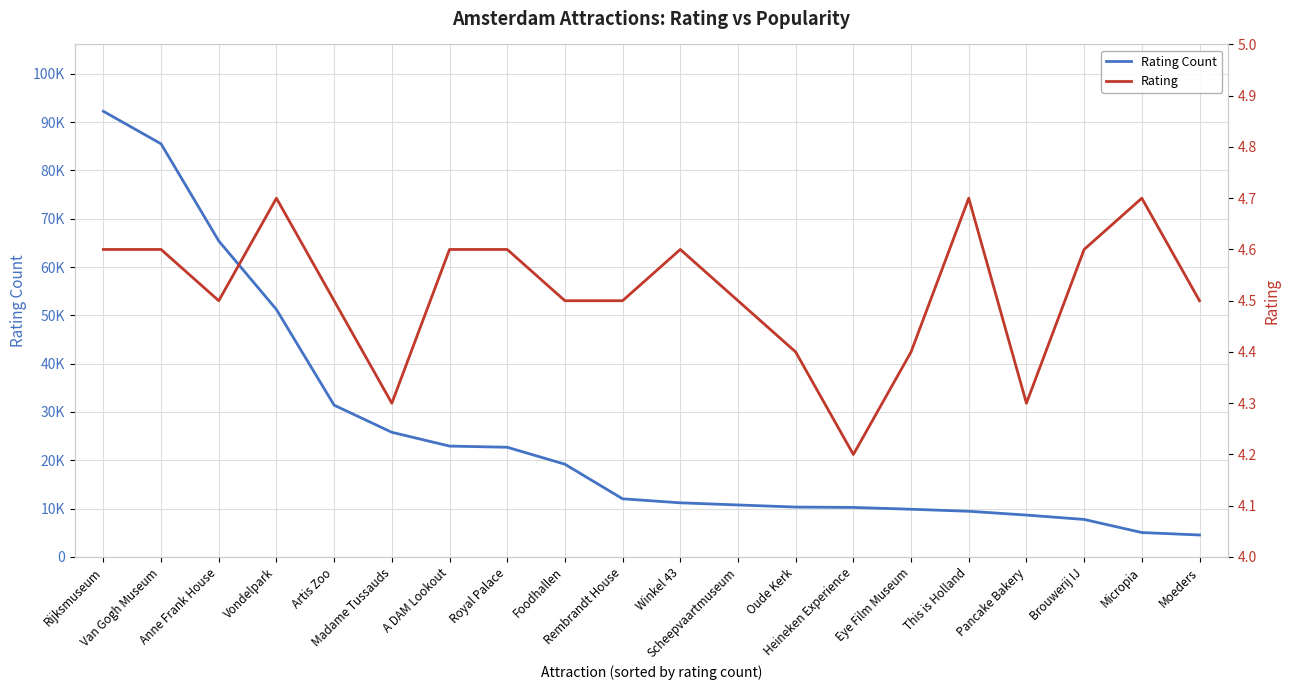

What is the difference between the maximum and minimum values in the Rating series?

0.5